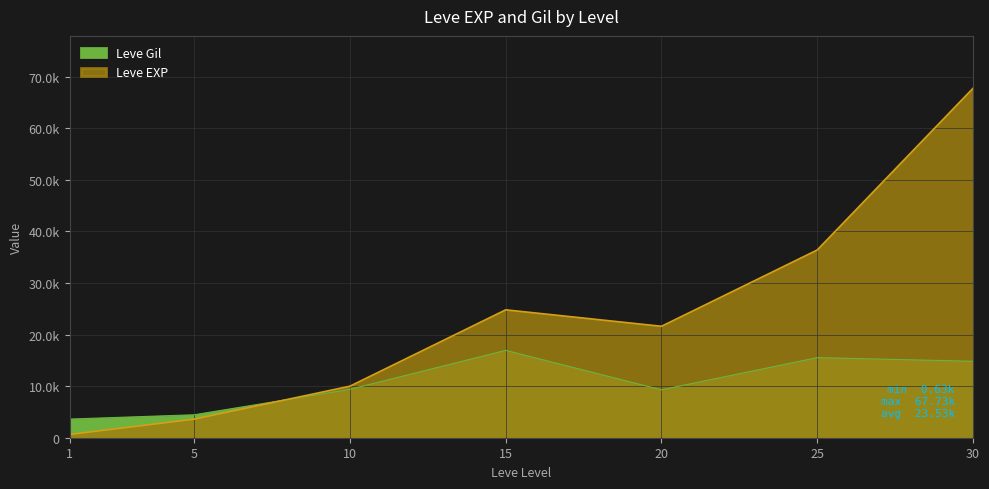

Does the chart have visible grid lines?

Yes